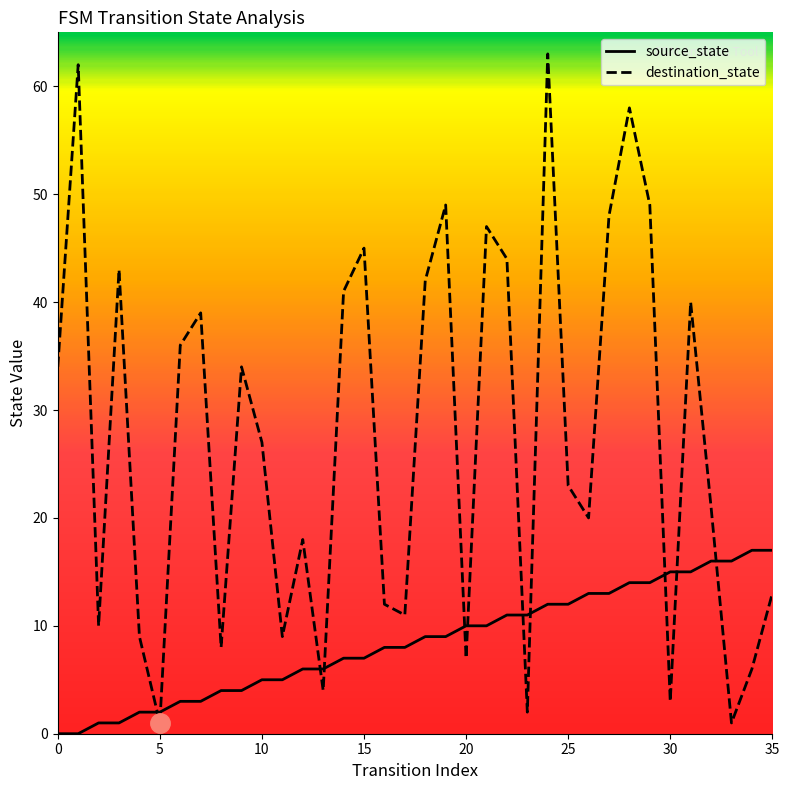

Which series has the widest spread of values?

destination_state